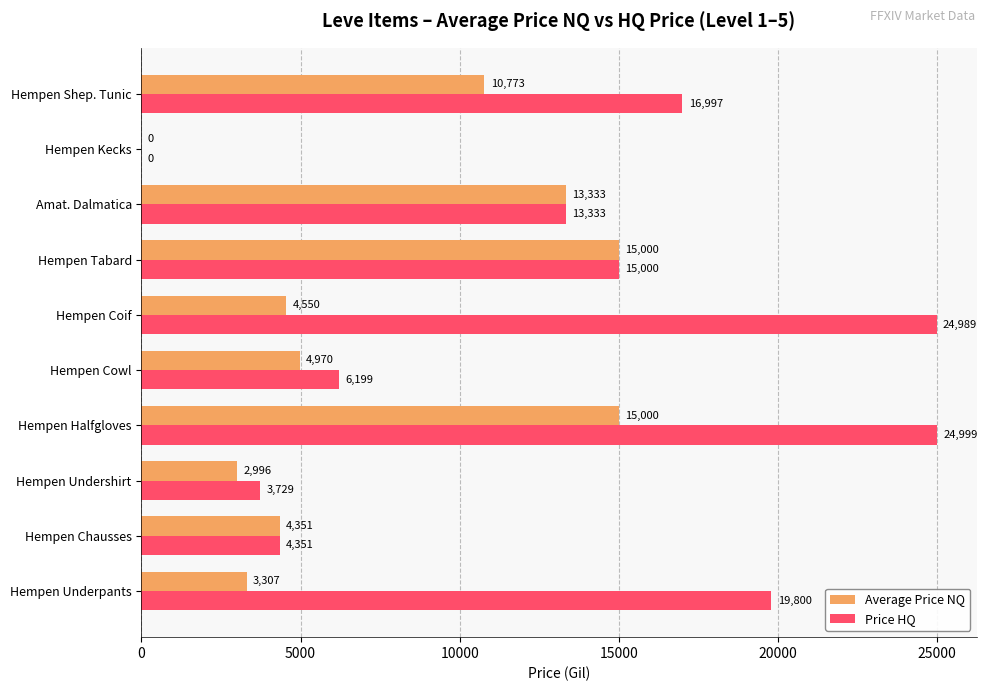

Count the number of categories in the chart.

10